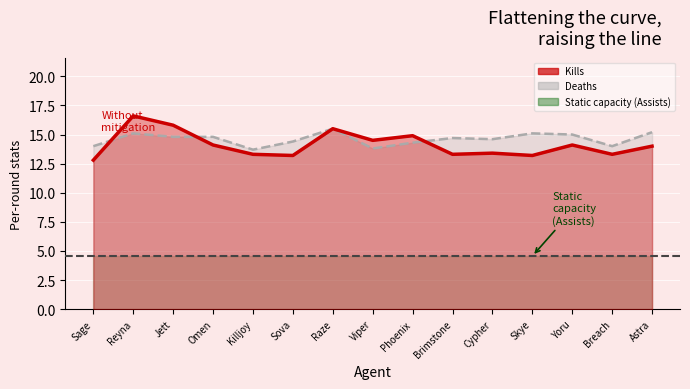

What is the difference between the second highest and second lowest values in the Kills series?

2.6